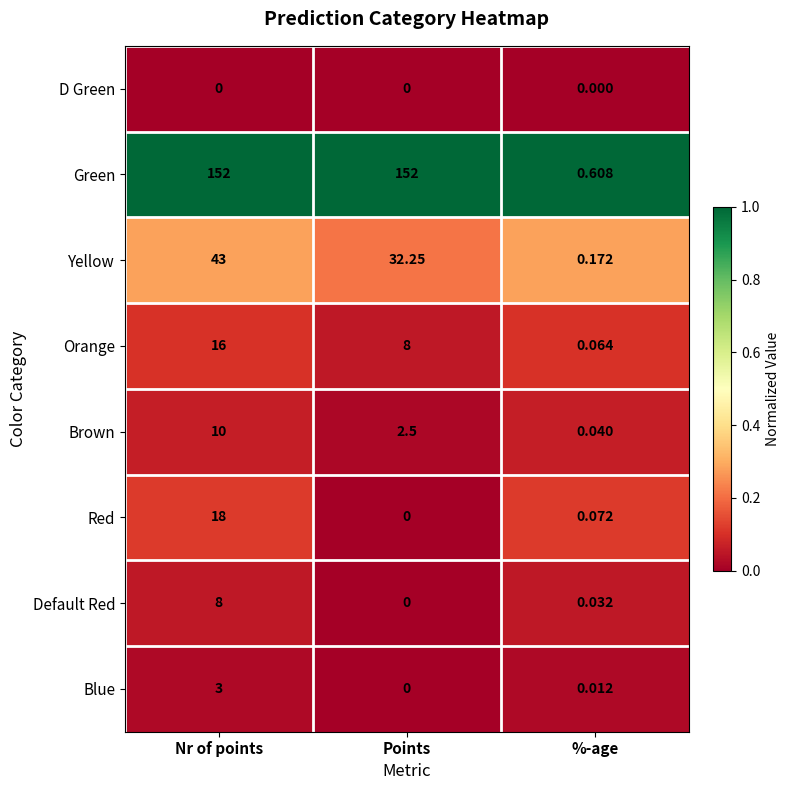

Which series has the largest range (max minus min)?

Green